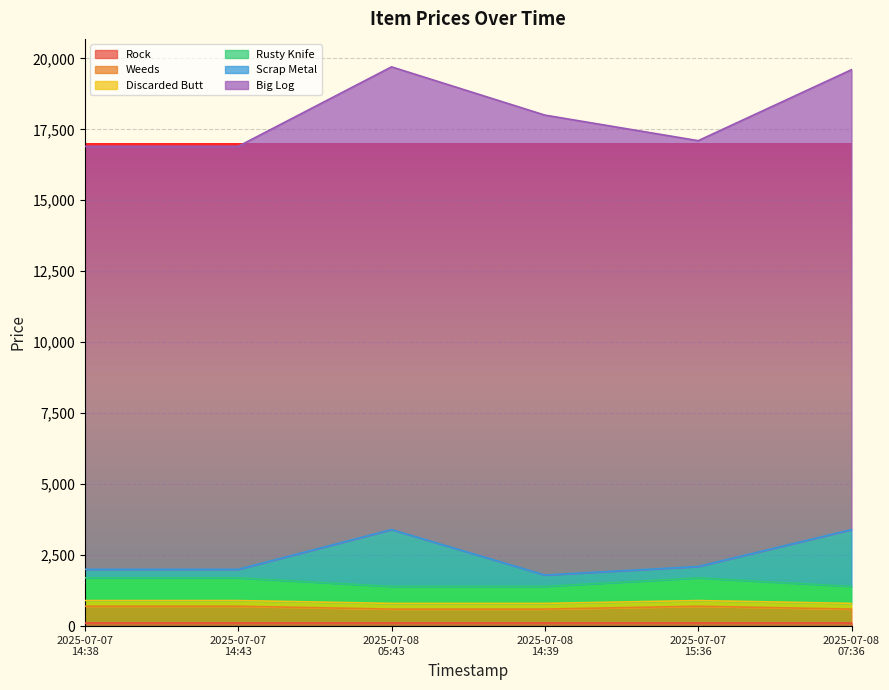

What is the minimum value for Scrap Metal?

1800